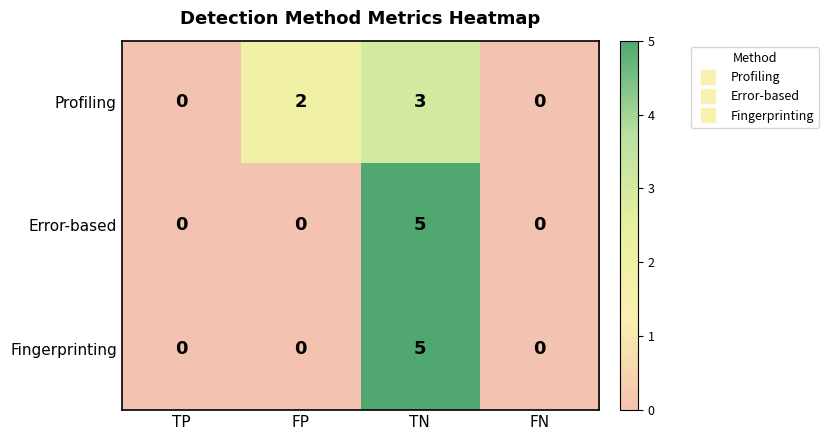

What is the sum of all Profiling values?

5